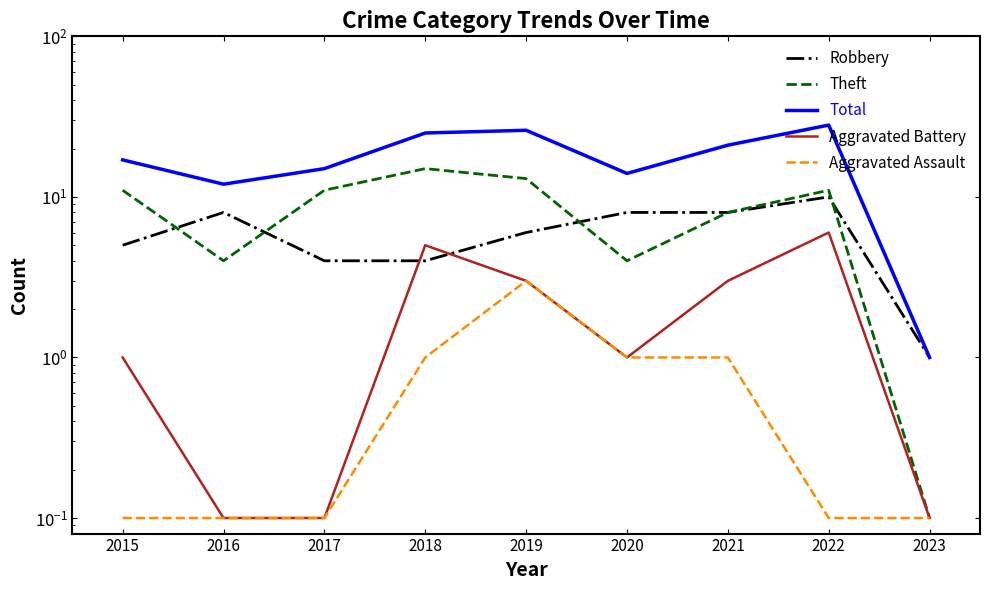

True or false: Aggravated Battery and Total intersect in this chart.

False